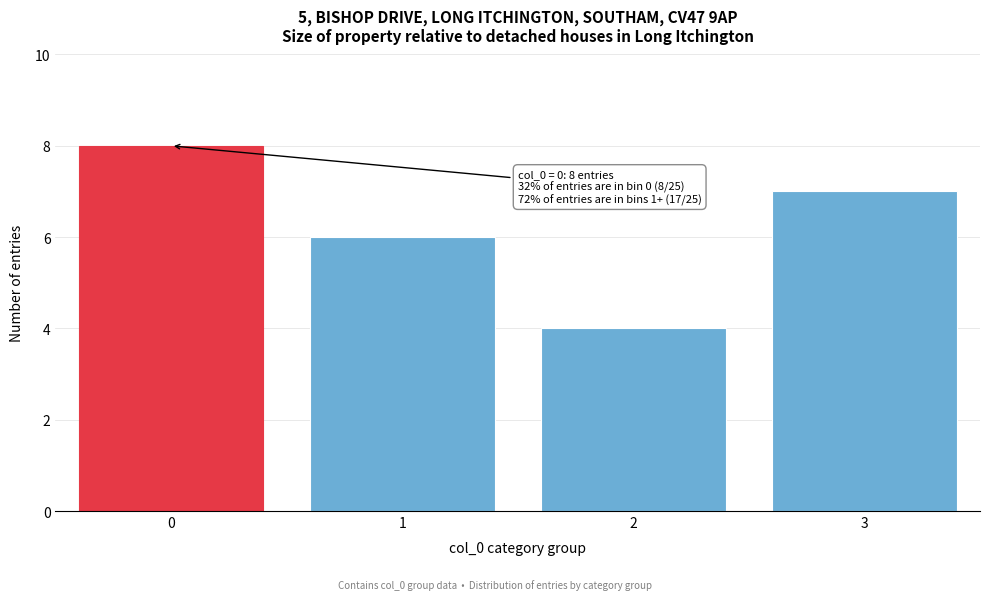

Reading left to right, what are all the values shown in this chart?

8	6	4	7